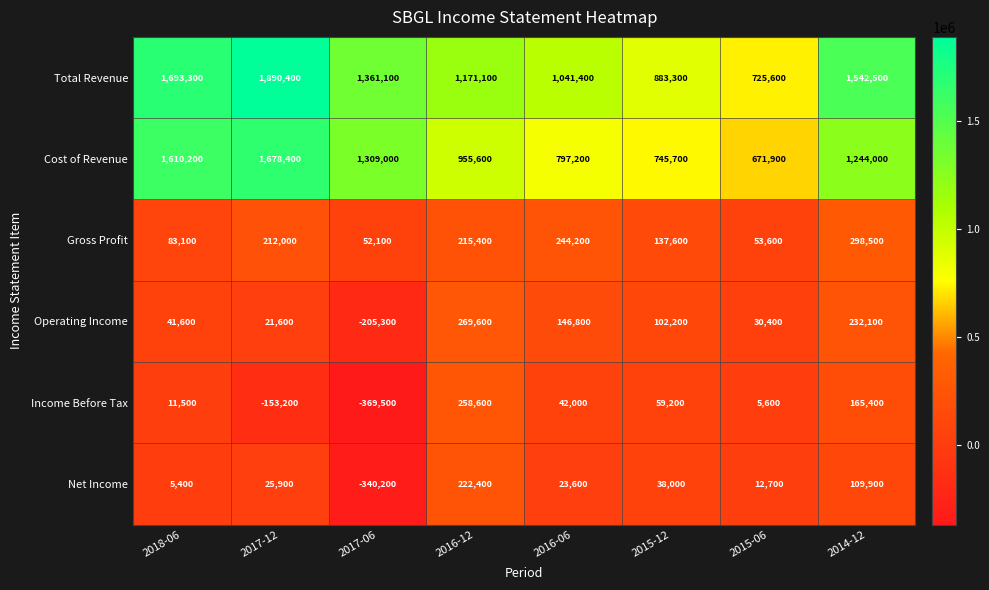

Which category has the highest value across all series?

2017-12